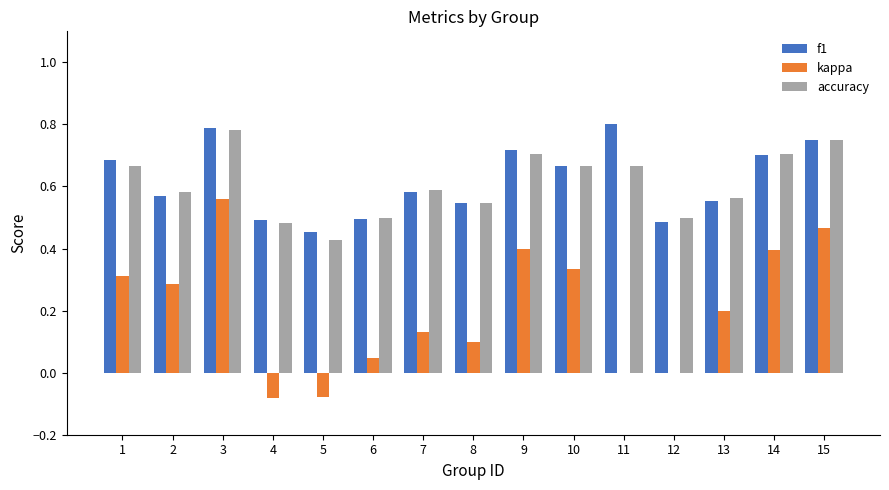

What is the sum of the kappa values at 3 and 10?

0.9